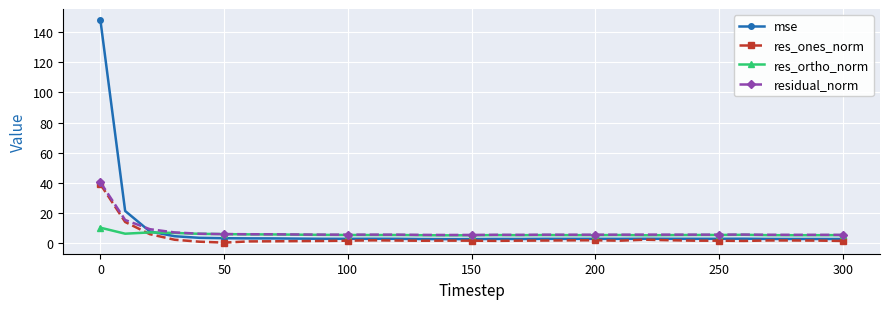

What is the greatest value displayed?

148.1